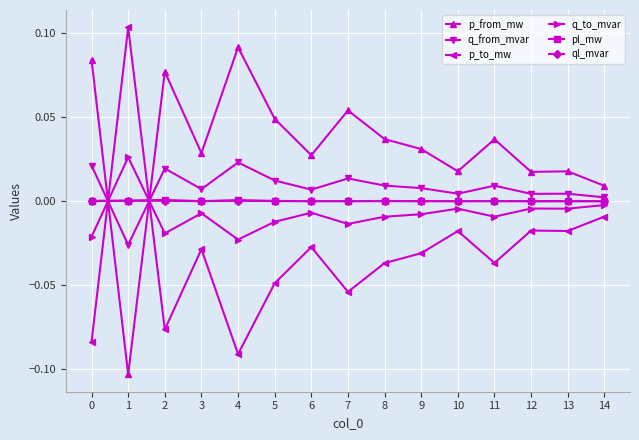

Which series ends up on top after the final intersection of p_to_mw and p_from_mw?

p_from_mw